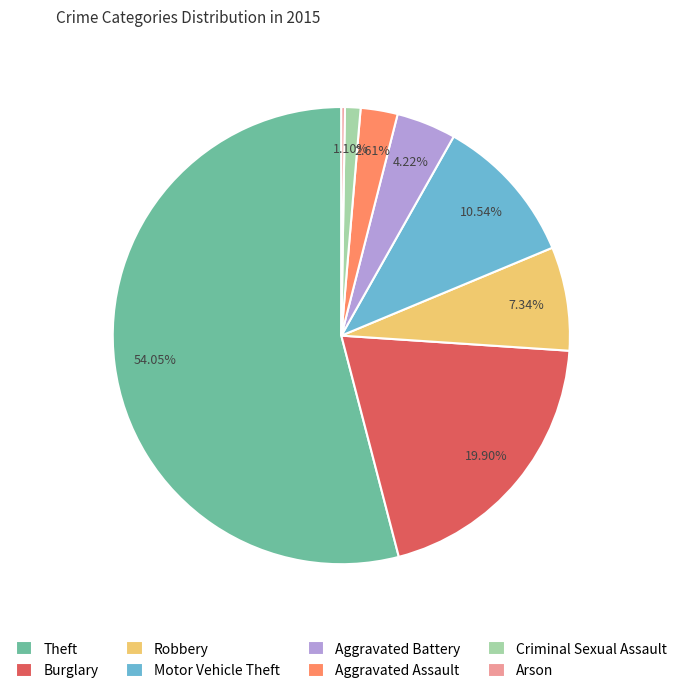

Is Aggravated Assault the majority of the pie?

No